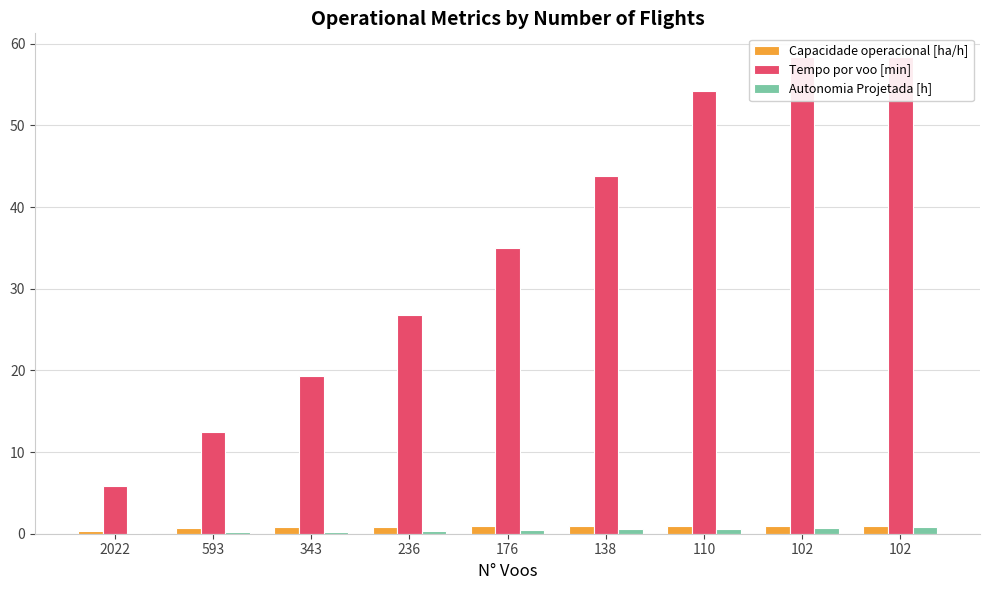

Is it true that Capacidade operacional [ha/h] equals 1.2 at 176?

False